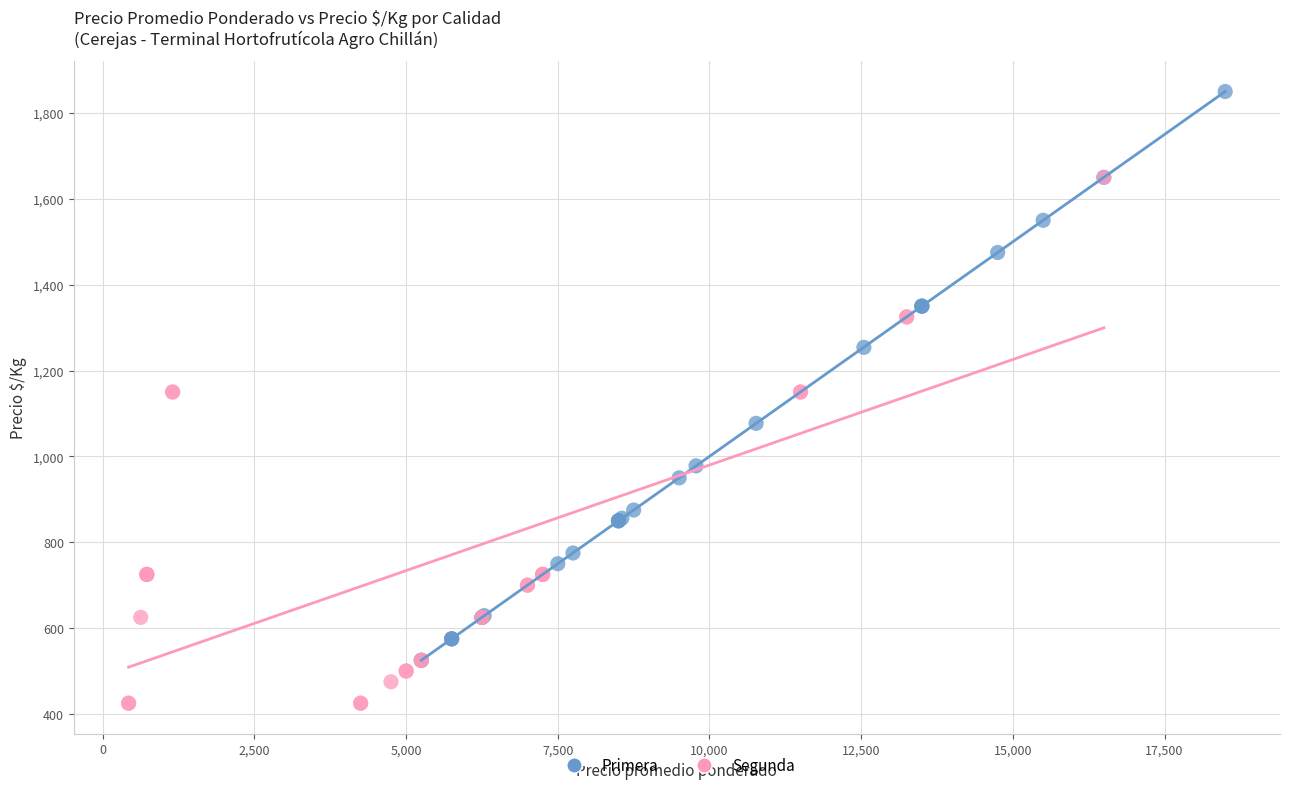

Which series contains the lowest Y value?

Segunda